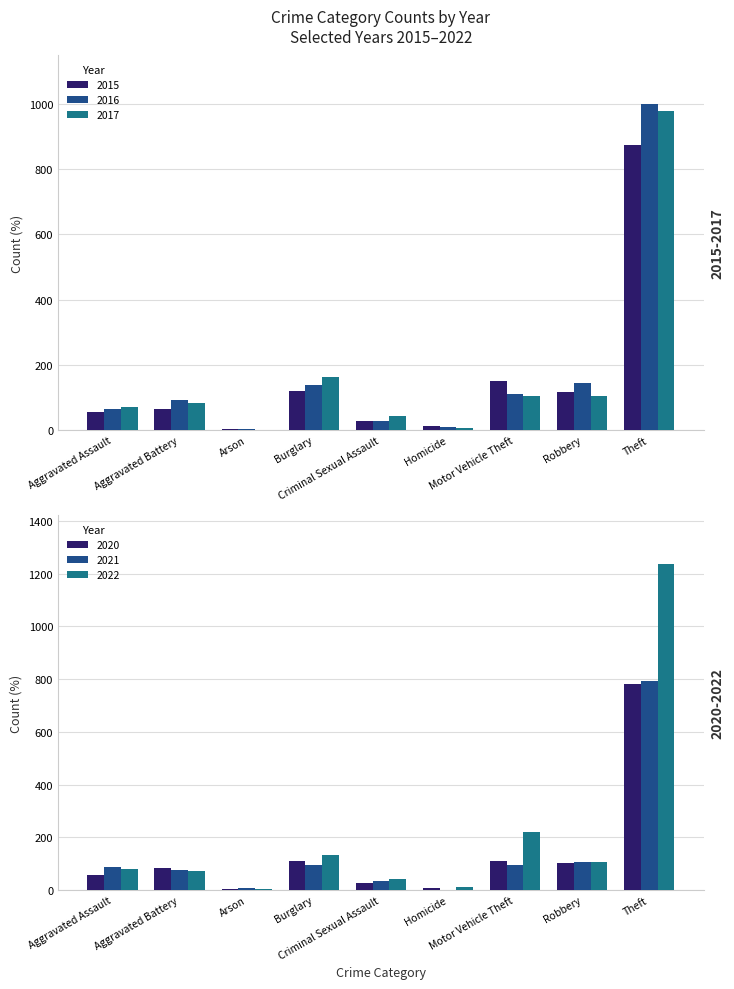

Which category has the highest value in the 2016 series?

Theft